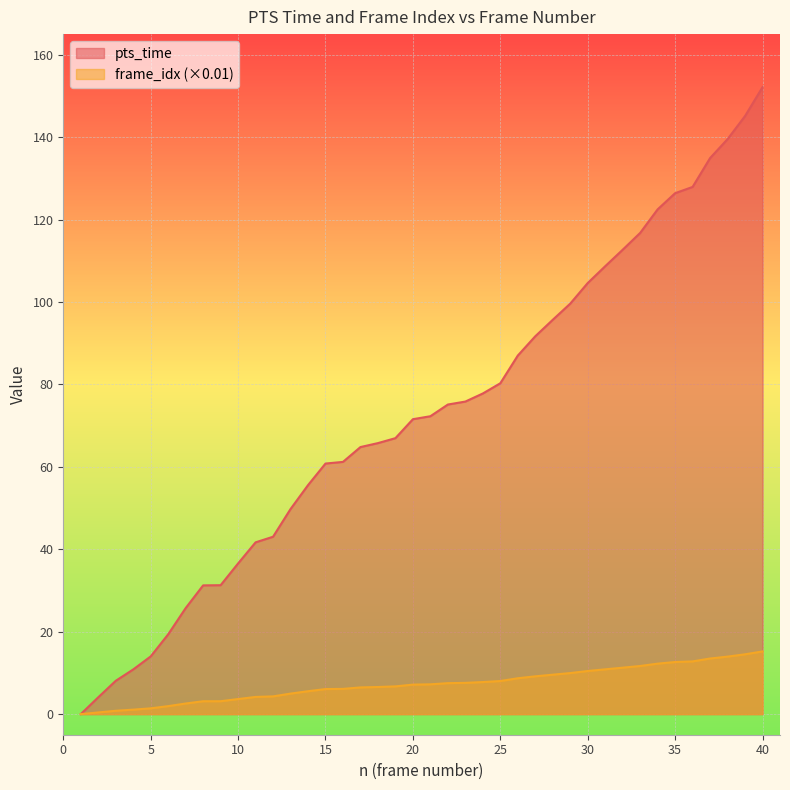

What is the difference between the second highest and second lowest values in the pts_time series?

141.0